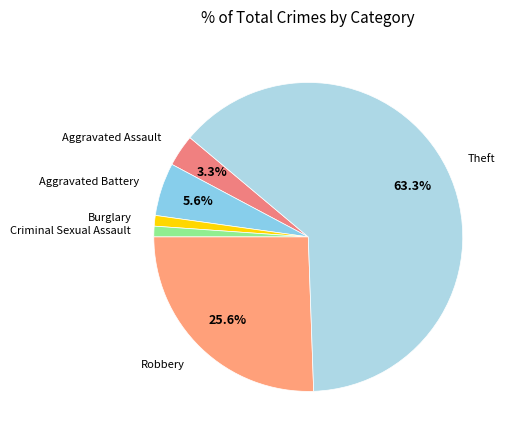

What is the largest slice in the pie chart?

Theft